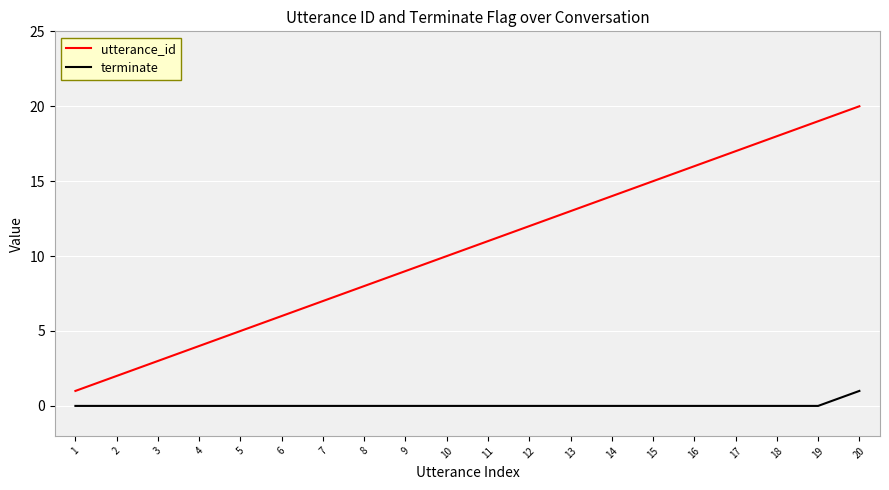

At which category is the sum across all series the highest?

20